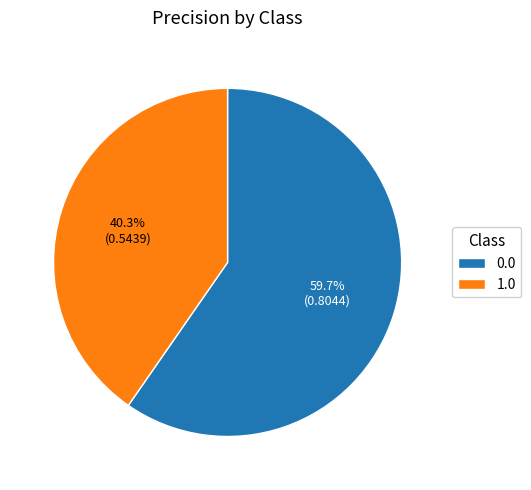

To the nearest percent, what is the combined percentage of 0.0 and 1.0?

100%